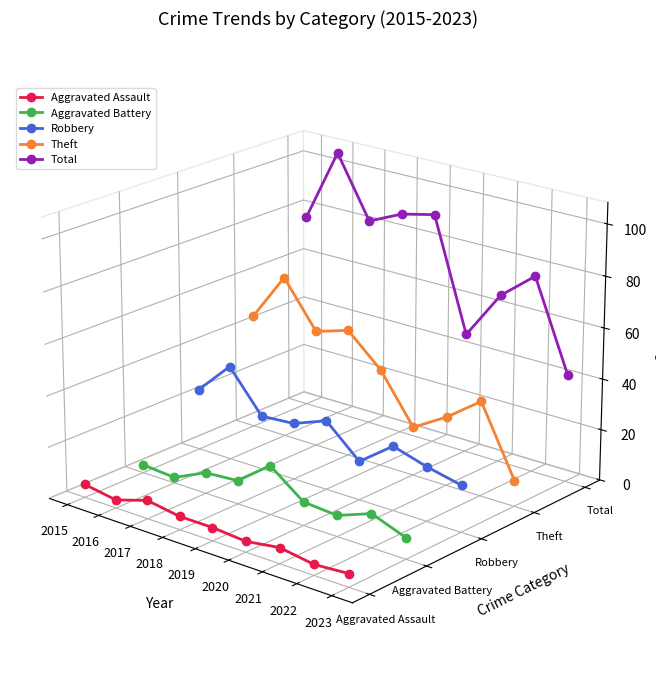

Rank the series at 2018 from lowest to highest value.

Aggravated Assault, Aggravated Battery, Robbery, Theft, Total